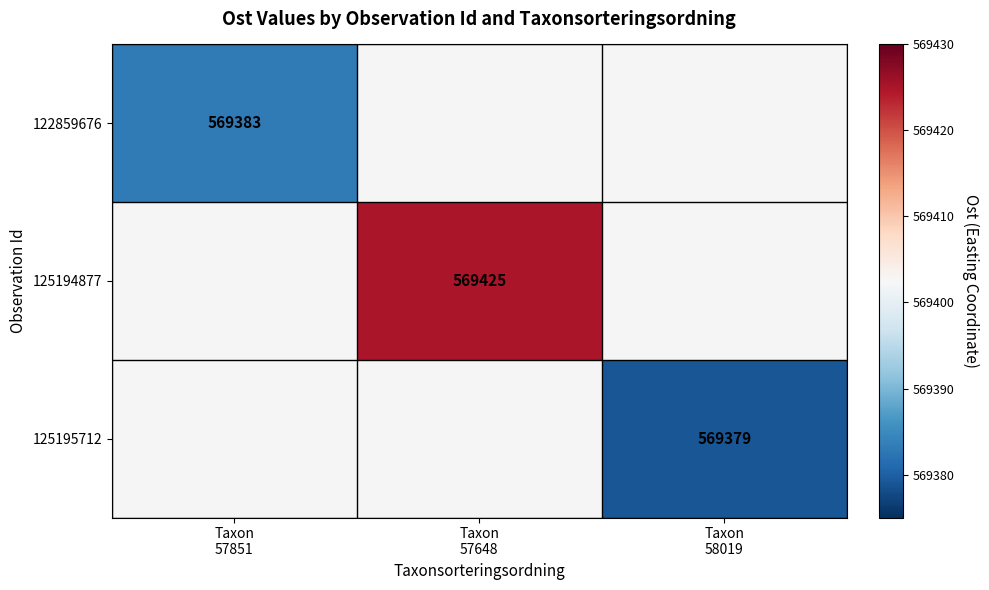

The 125195712 series shows 200283.7 at Taxon 58019. True or false?

False